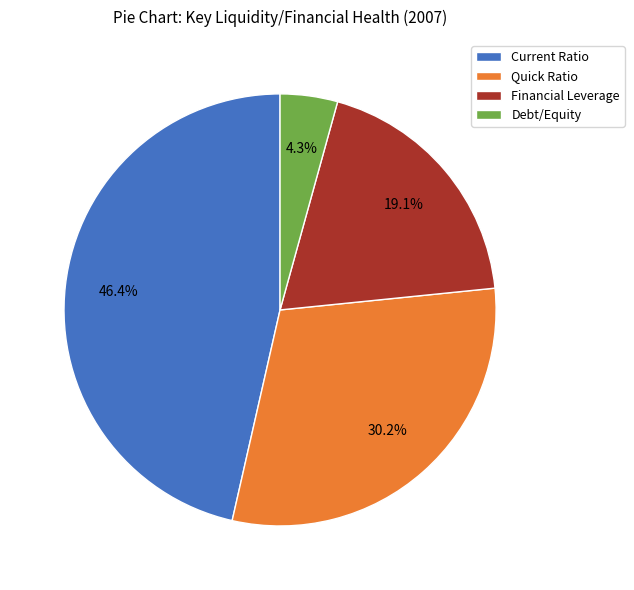

To the nearest percent, what is the average slice percentage?

25%